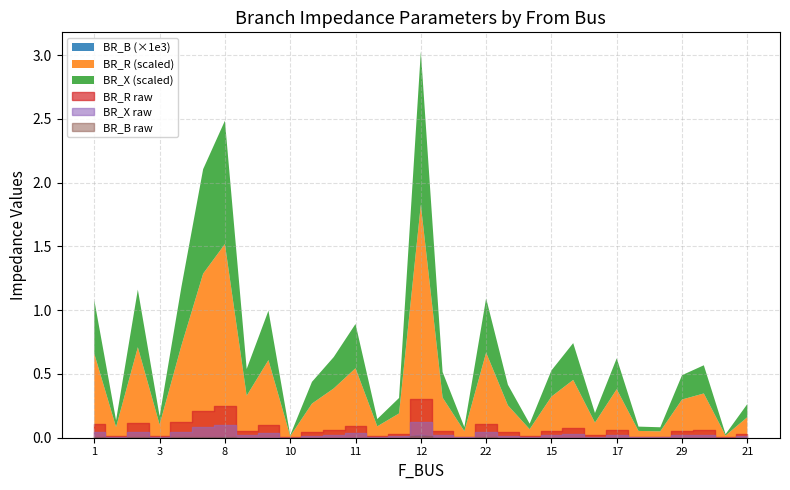

True or false: BR_B_scaled and BR_R cross at least once.

False